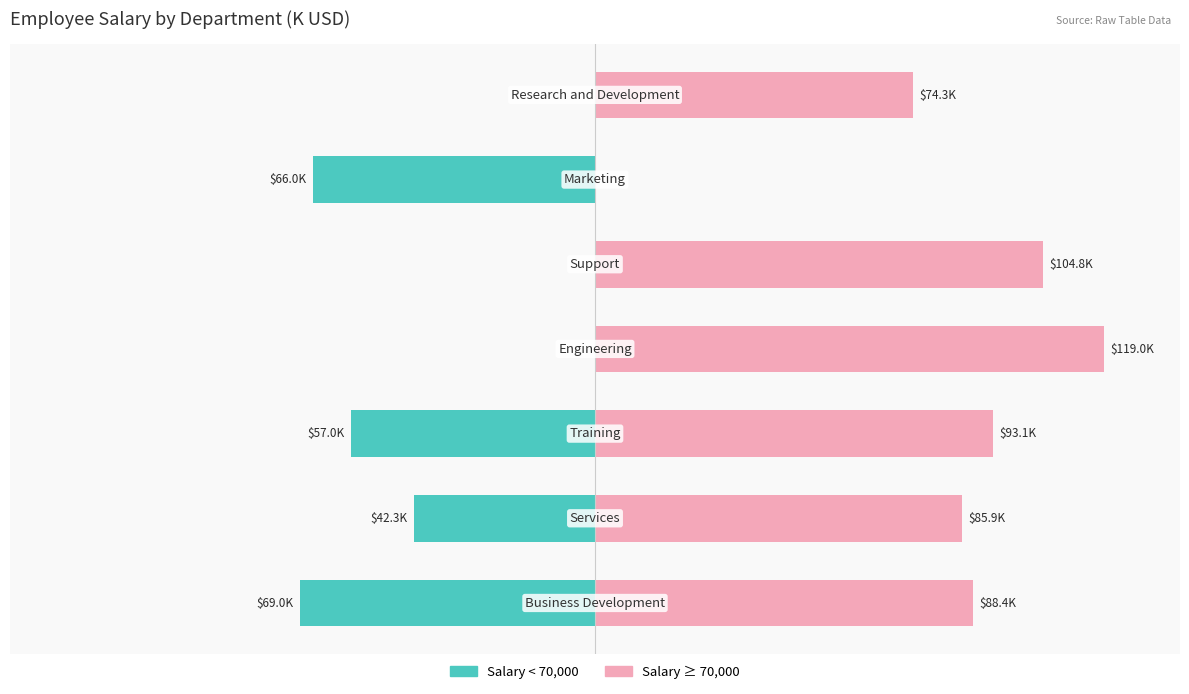

List the labels in order of value, smallest first.

0, 5, 2, 1, 3, 4, 6